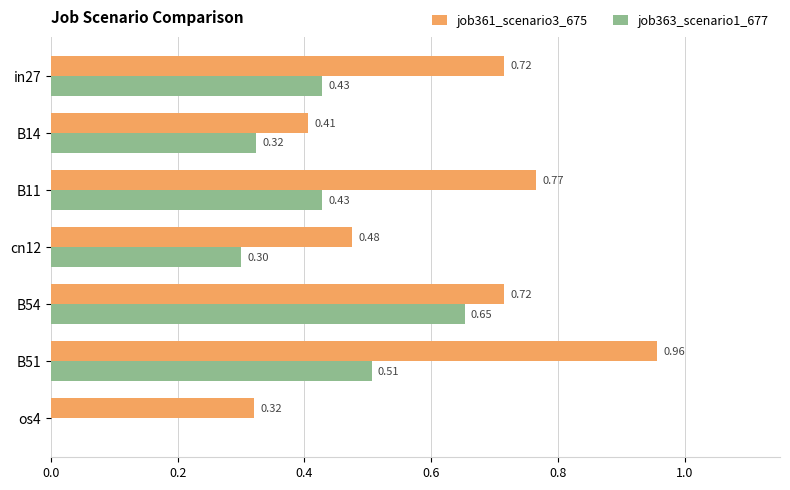

What is the total value across all series at B11?

1.2